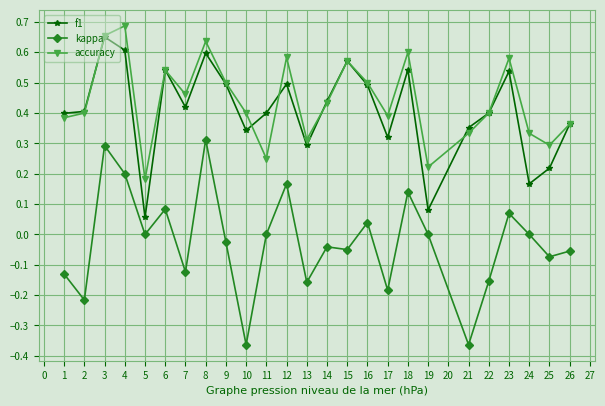

True or false: kappa and f1 intersect in this chart.

False